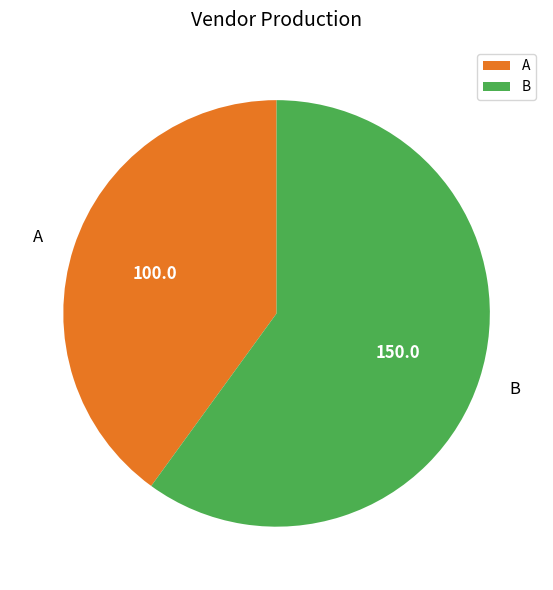

What is the ratio of the value at B to the value at A?

1.5